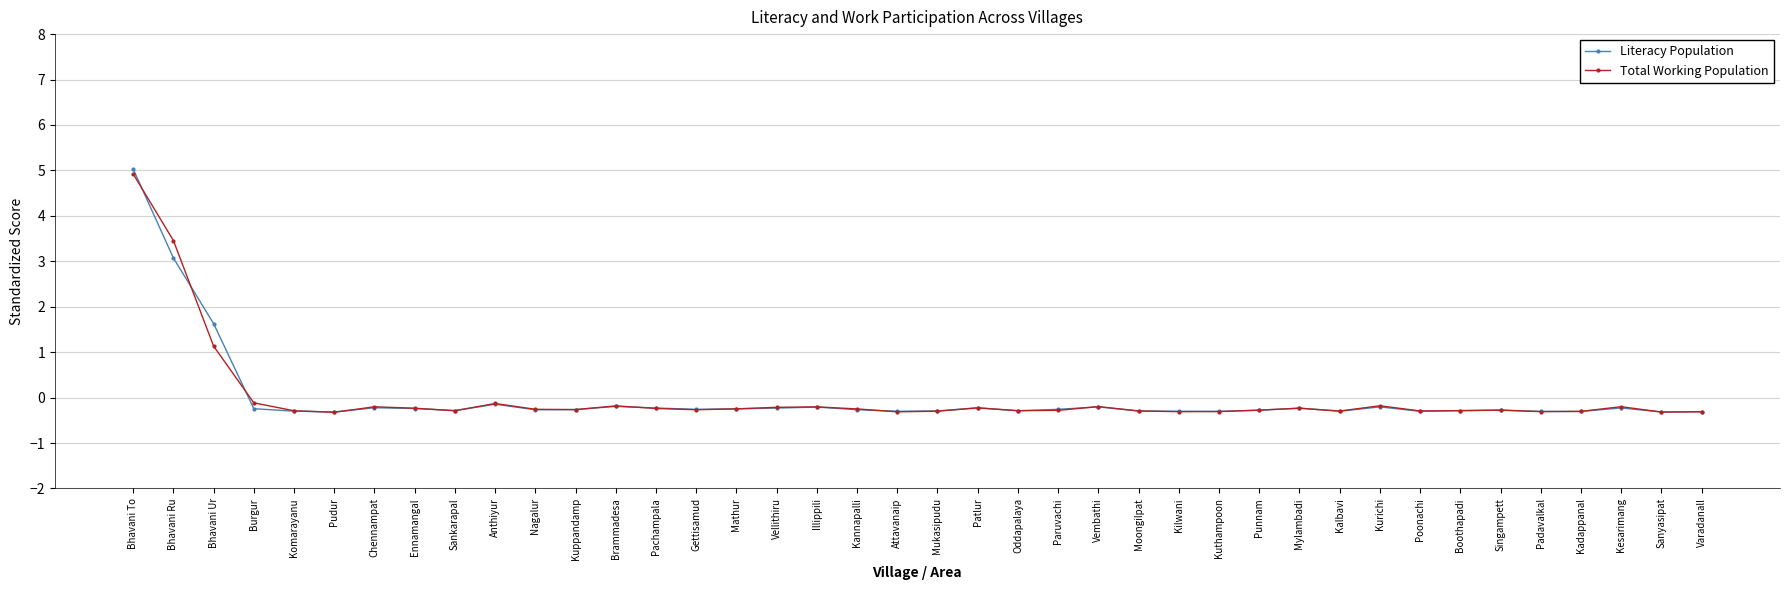

What is the greatest value displayed?

5.0